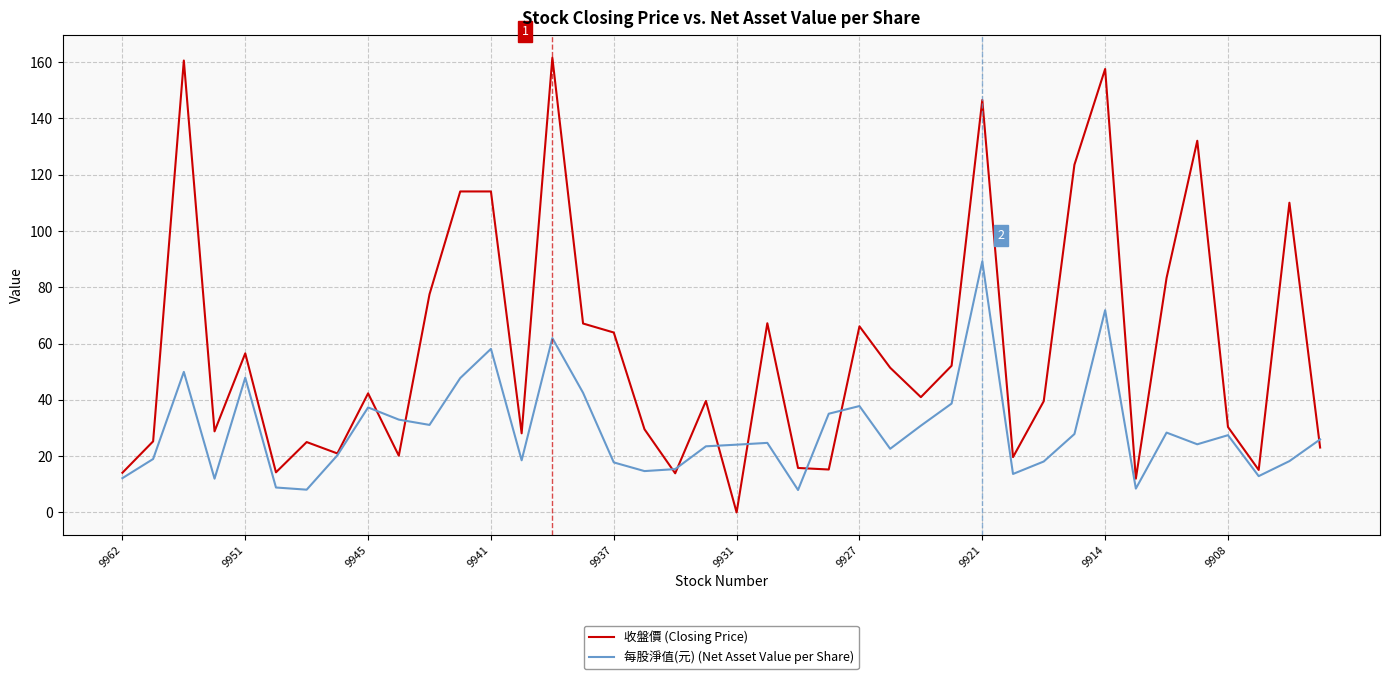

Which series has the widest spread of values?

收盤價 (Closing Price)